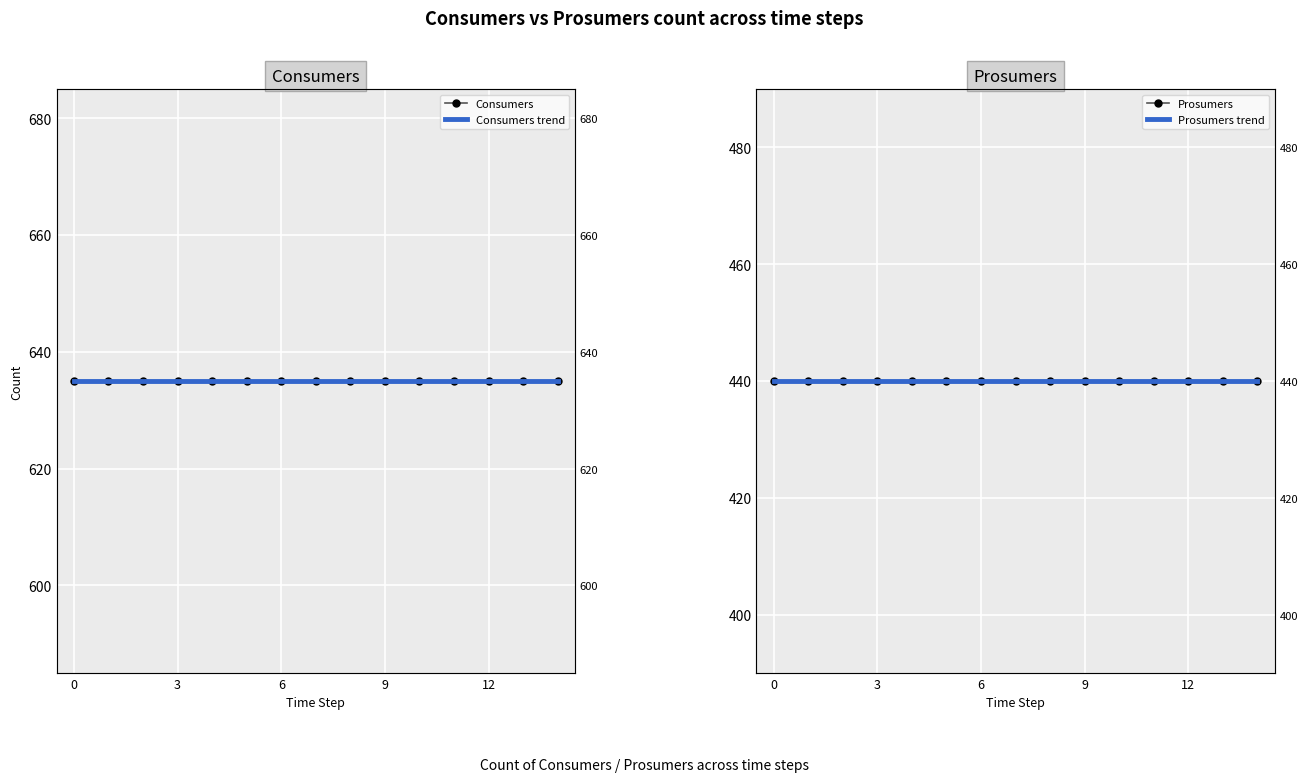

The Prosumers trend series shows 440.0 at 9. True or false?

True